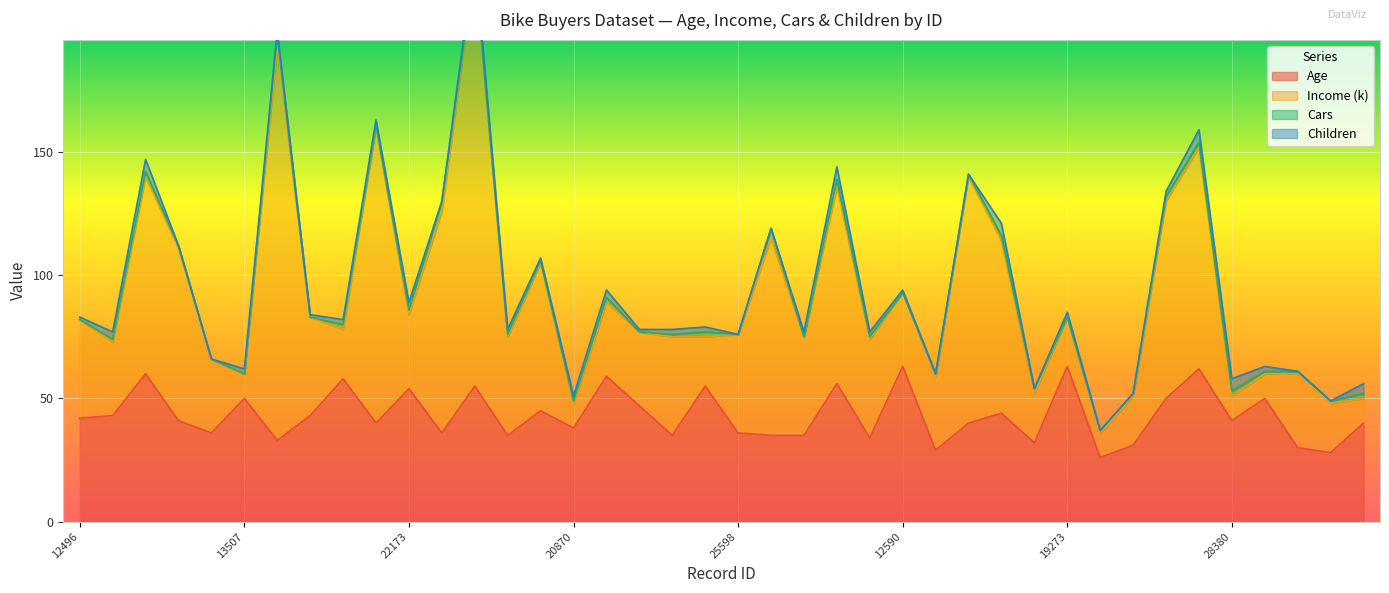

What is the sum of all Income (k) values?

1950